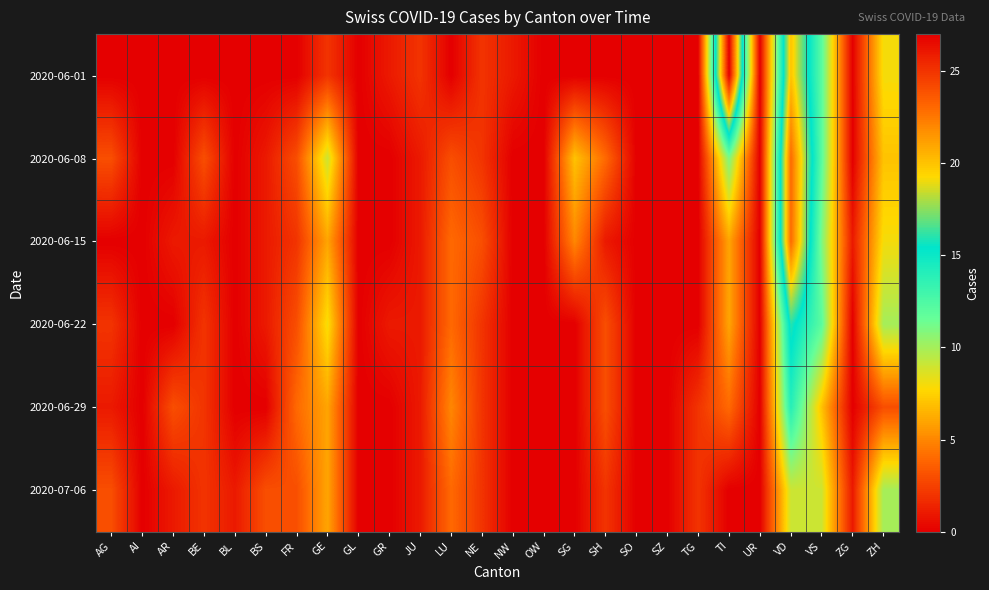

How many distinct data groups are displayed?

6